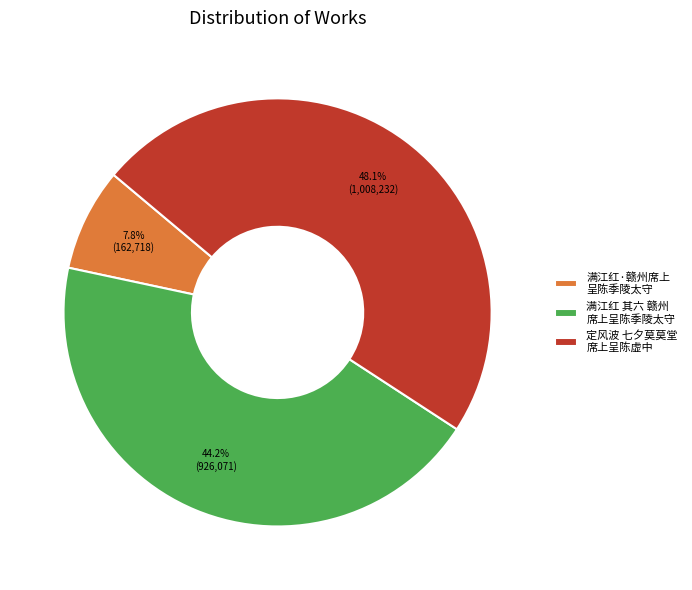

Between 满江红 其六 赣州 席上呈陈季陵太守 and 满江红·赣州席上 呈陈季陵太守, which is larger?

满江红 其六 赣州 席上呈陈季陵太守